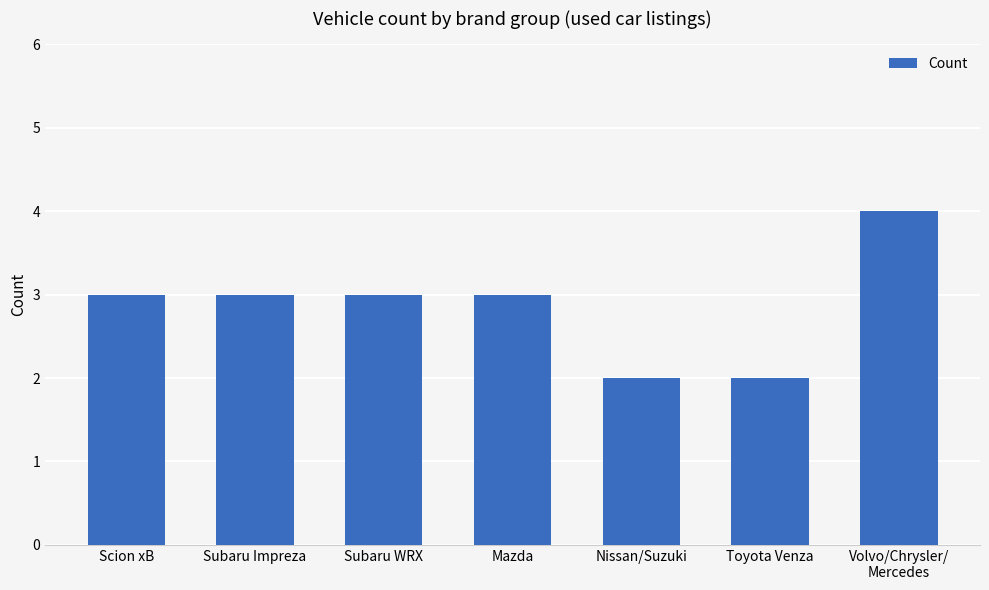

Are the bars grouped side by side (vs. stacked)?

No